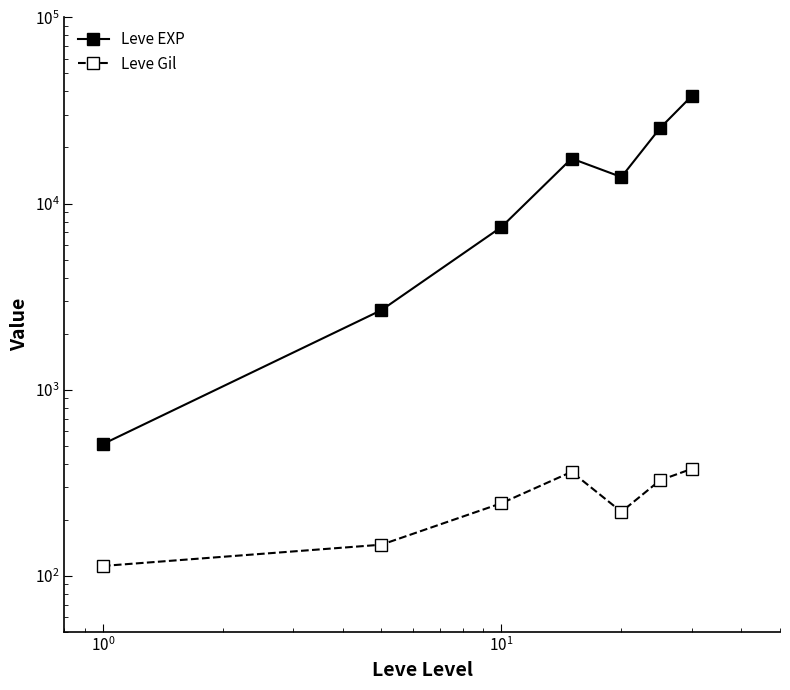

Which series changed the most between $\mathdefault{10^{0}}$ and $\mathdefault{10^{1}}$?

Leve EXP